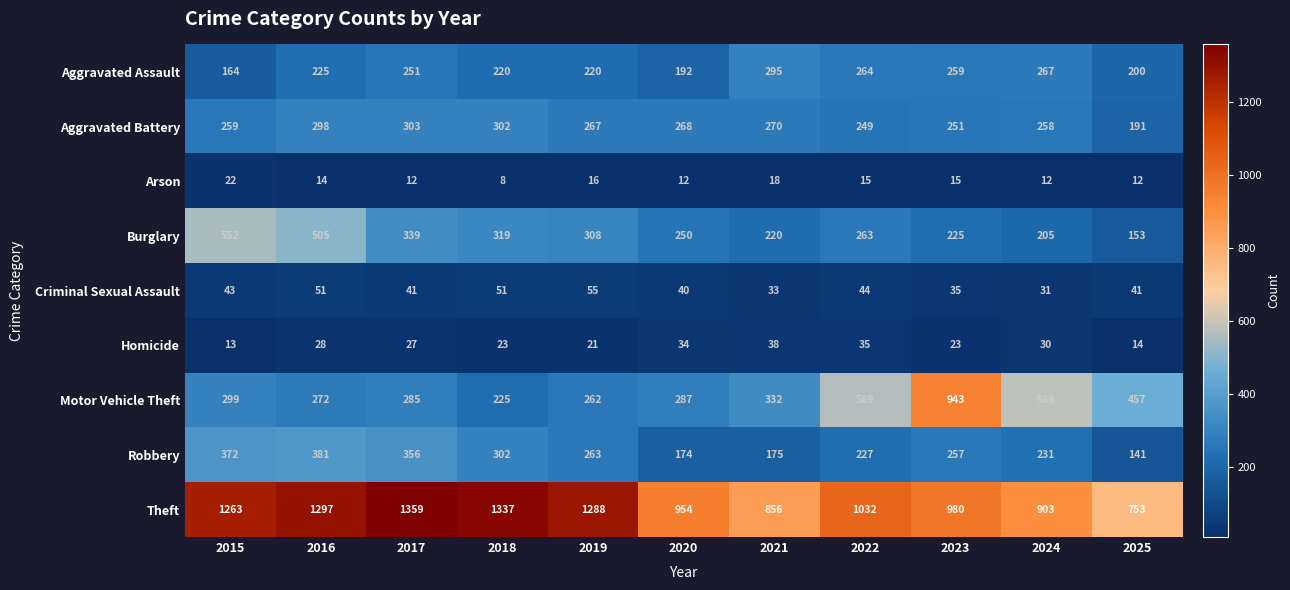

What is the difference between the highest and lowest values at 2017?

1347